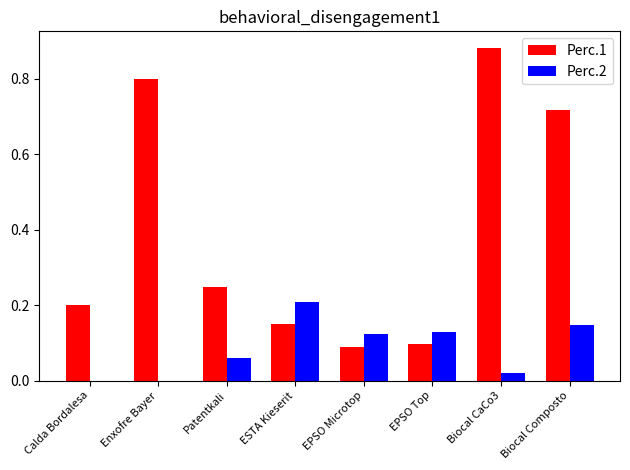

Which category has the highest value in the Perc.1 series?

Biocal CaCo3